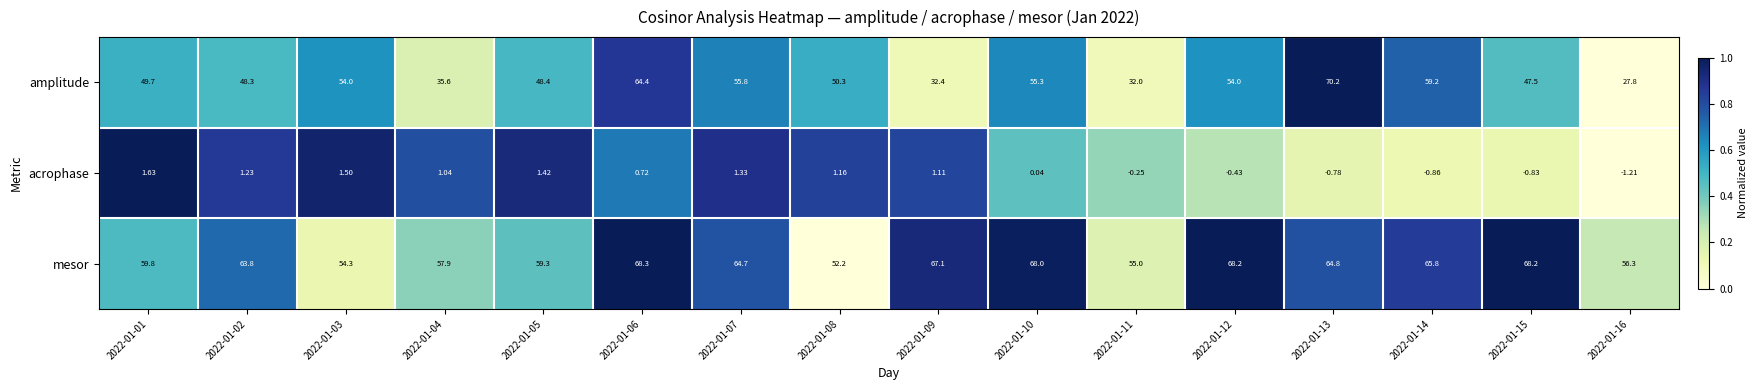

Which series has the largest total across all categories?

mesor